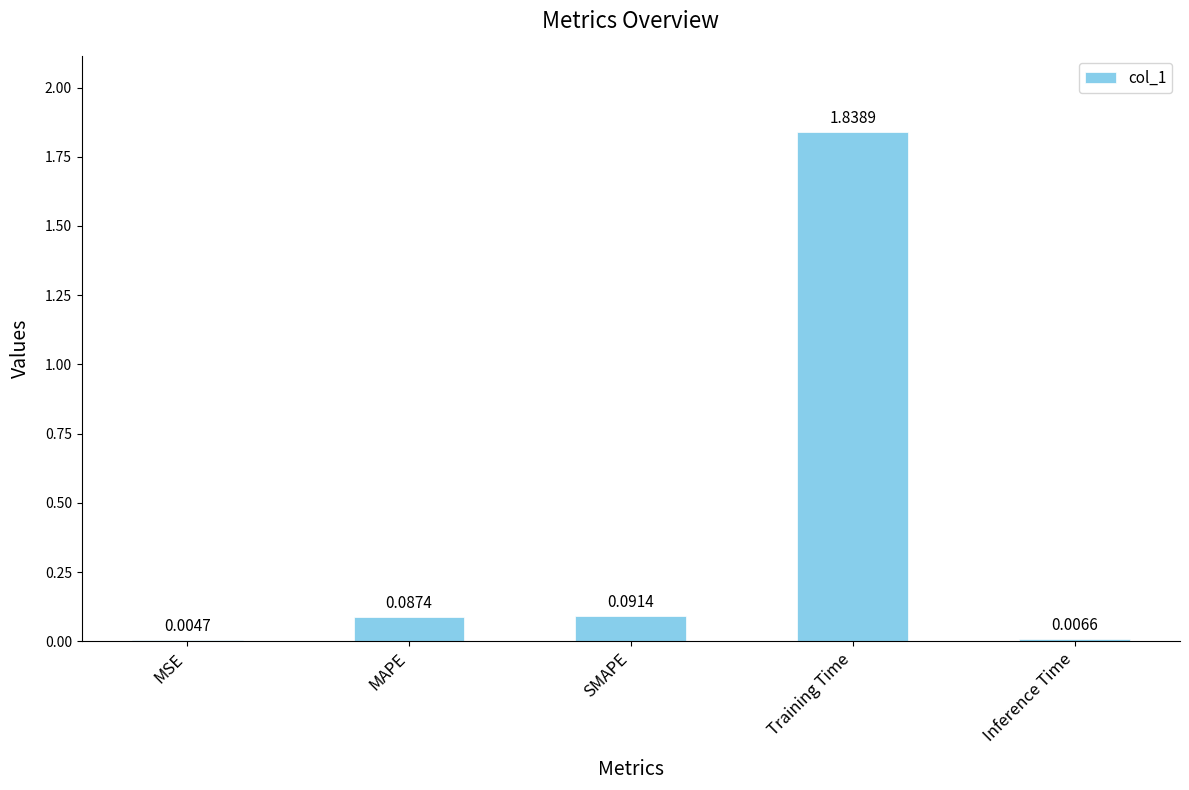

Which category has the highest value across all series?

Training Time